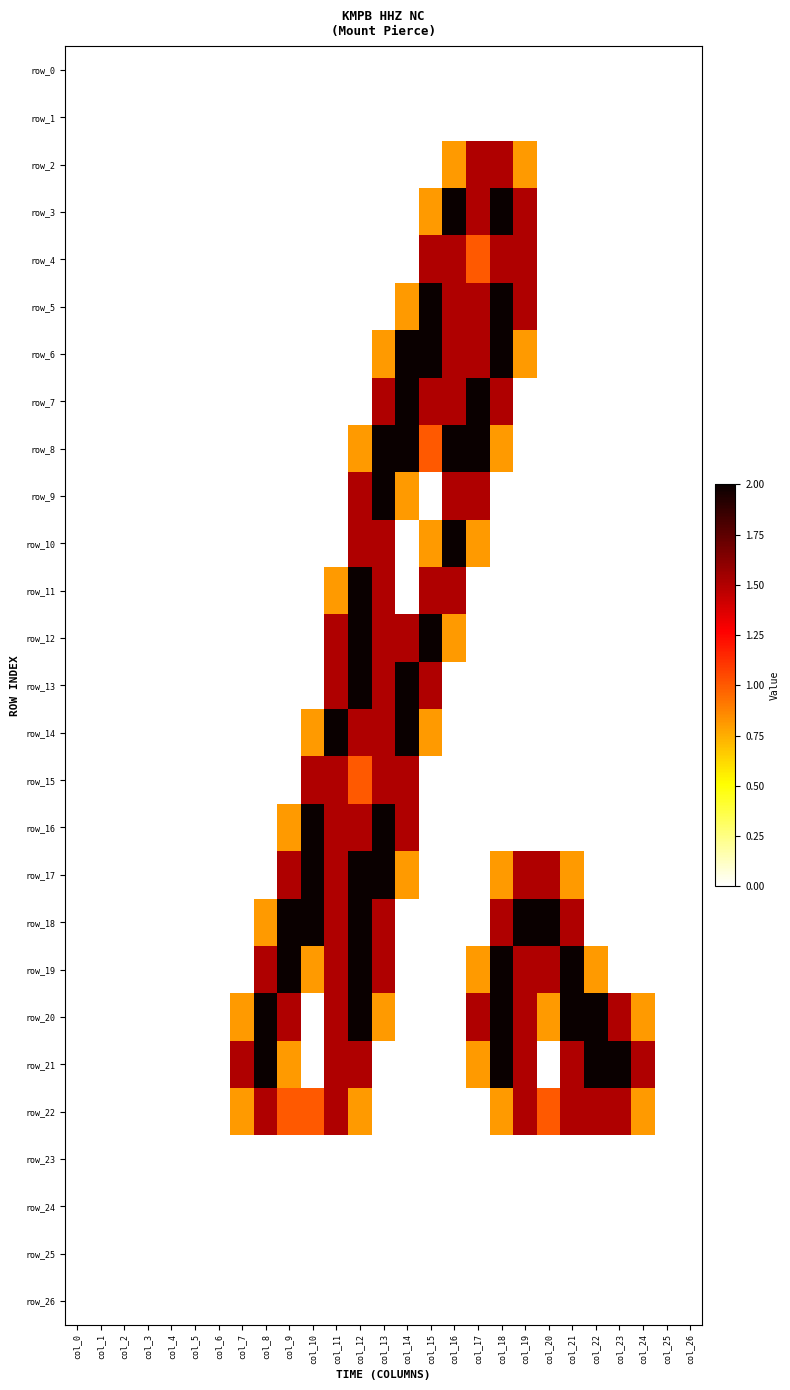

What is the difference between the highest and lowest values at col_15?

2.0